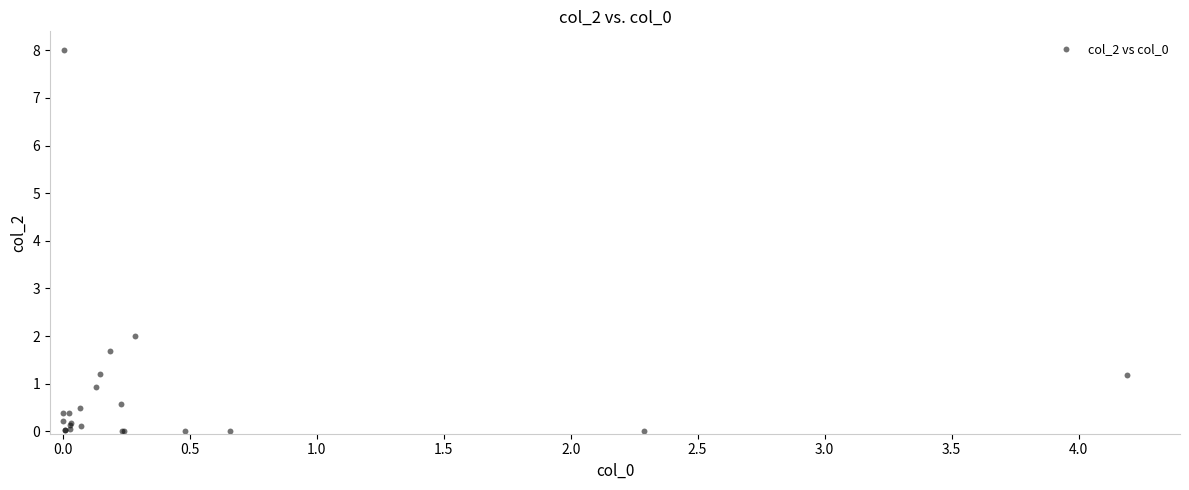

What Y value in the scatter plot is closest to 3?

2.0